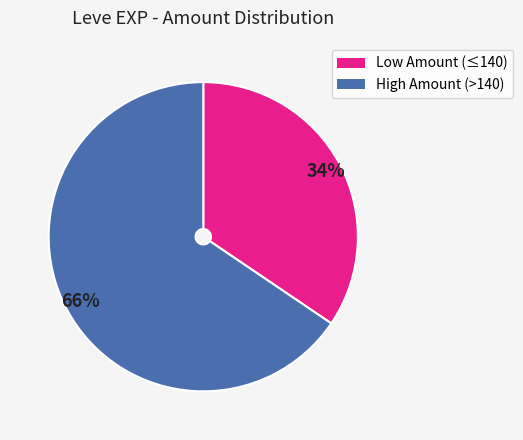

Is there a majority slice in this chart?

Yes